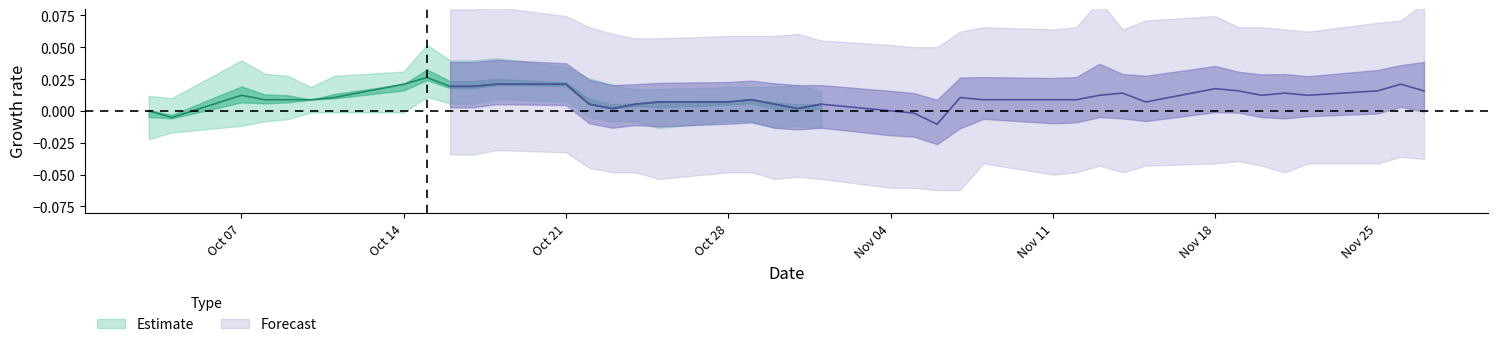

Does the chart have visible grid lines?

No